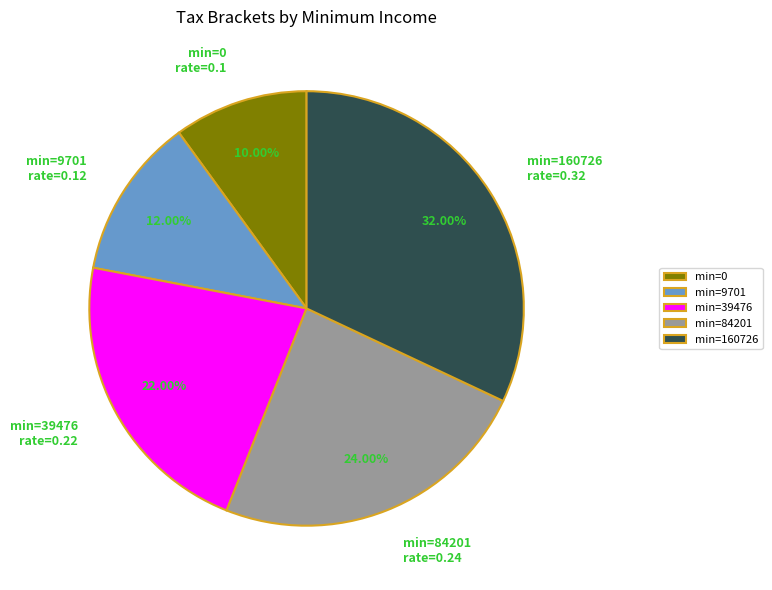

Does any single category account for the majority?

No